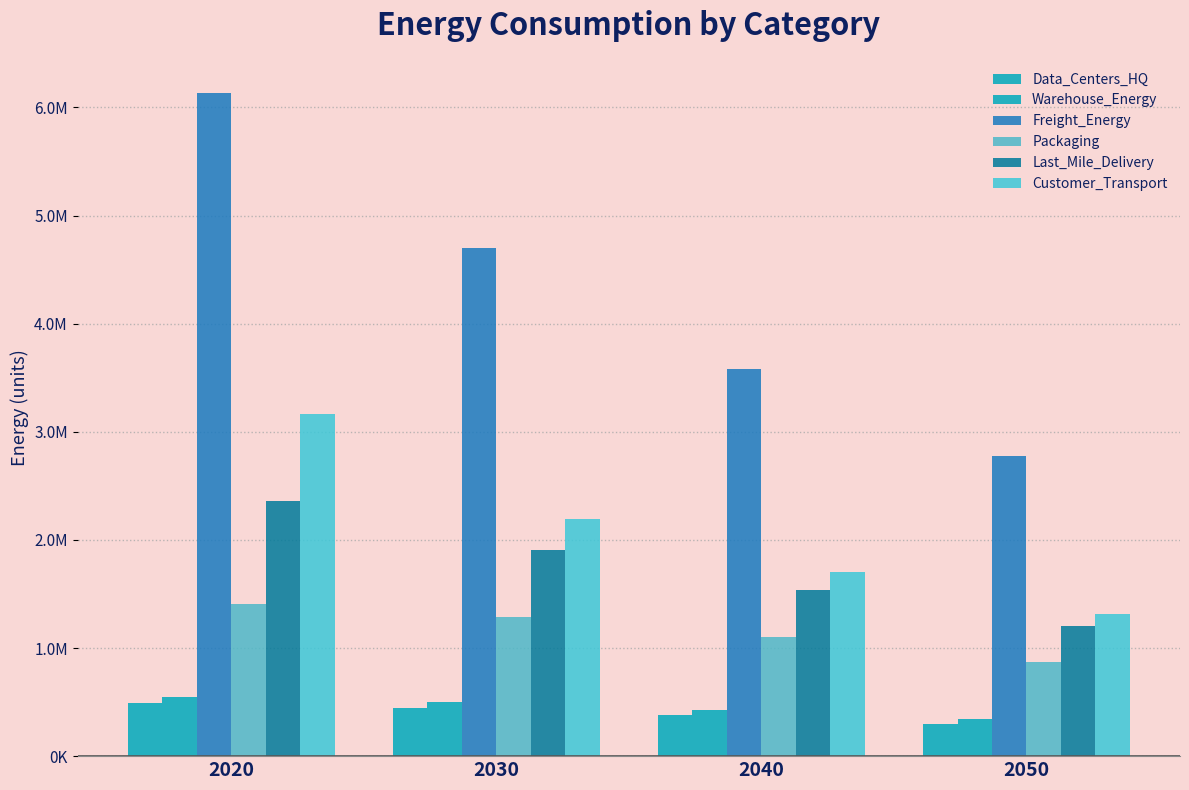

Between 2040 and 2050, which is larger?

2040